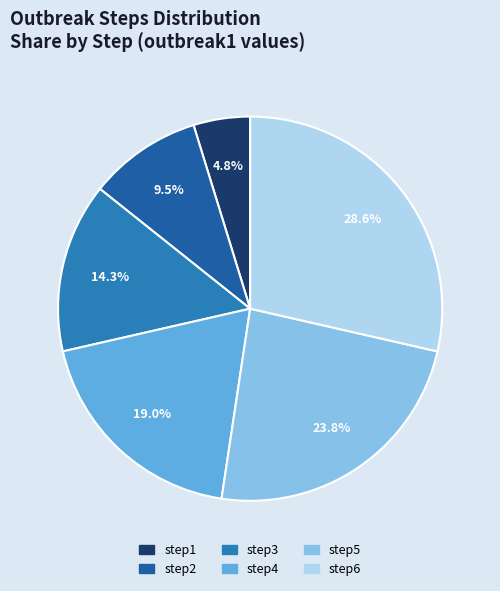

Is there any slice that represents more than half of the pie?

No